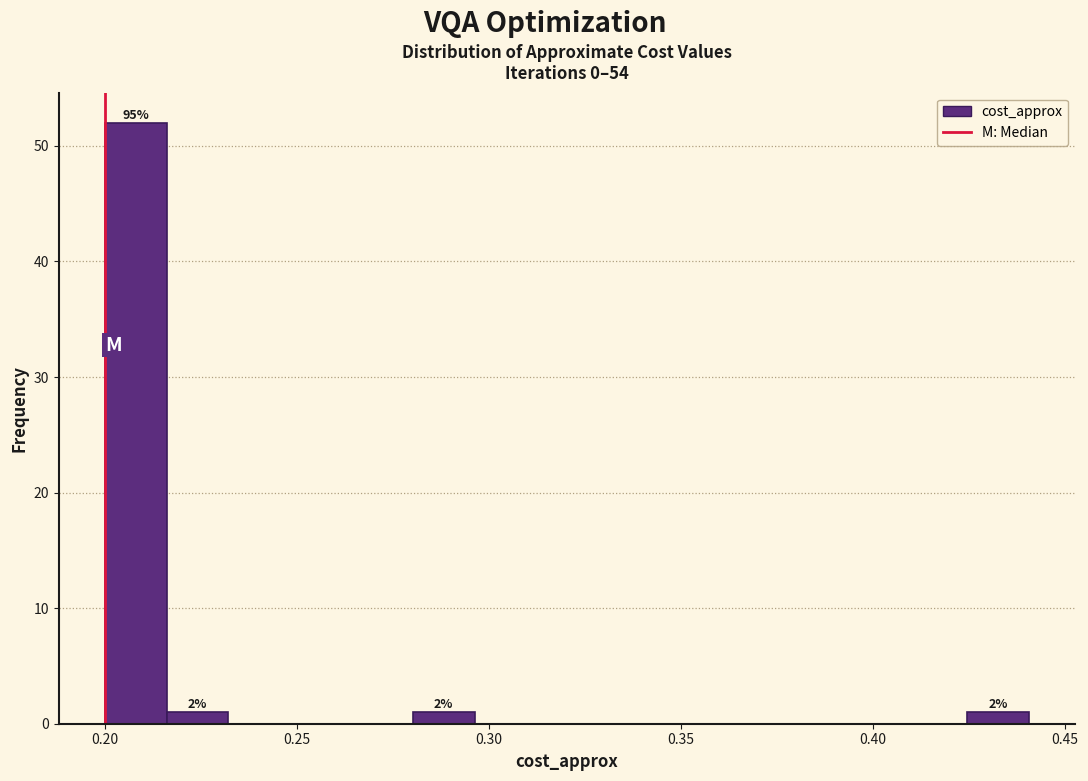

Read against the x-axis, roughly where is the centre of the tallest bar?

0.210